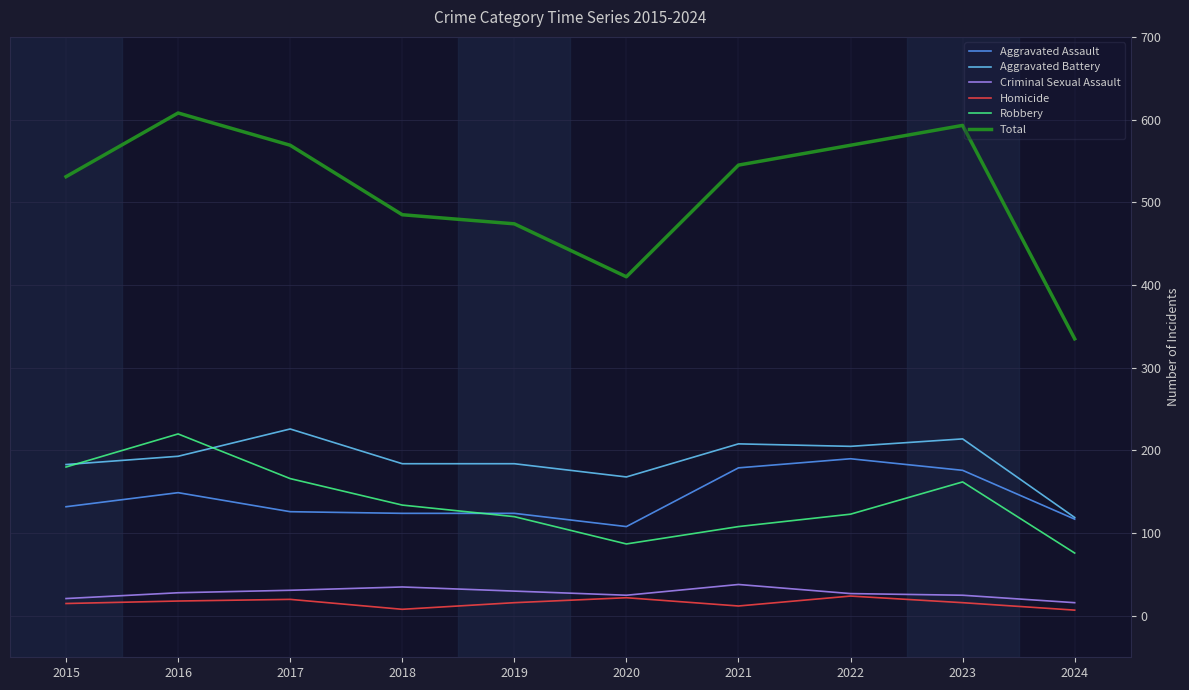

Which series has the largest range (max minus min)?

Total